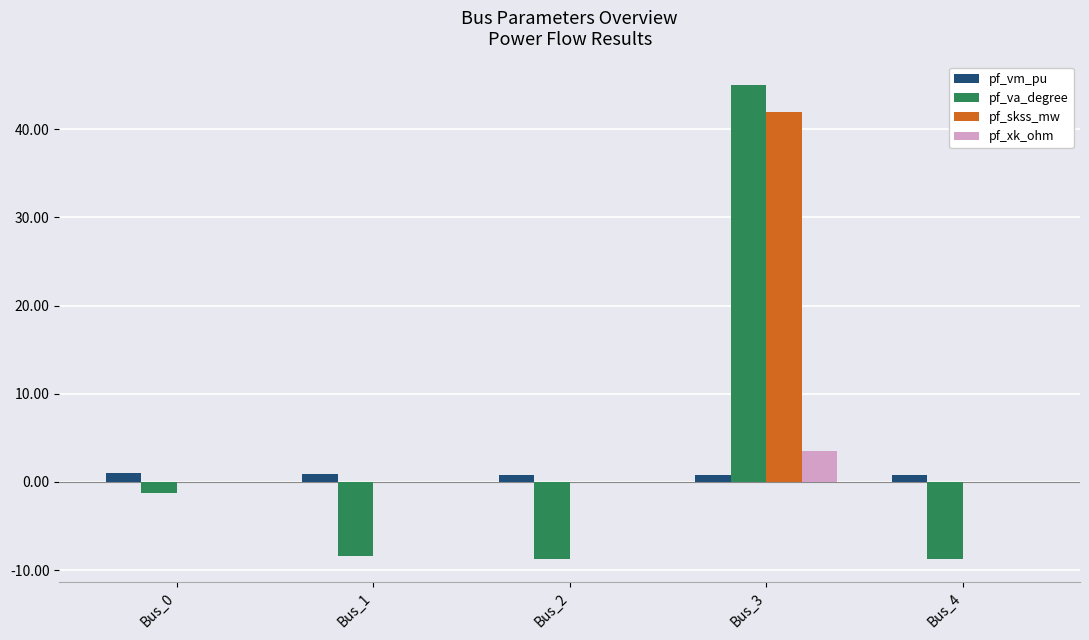

What is the average value of the pf_skss_mw series?

8.4